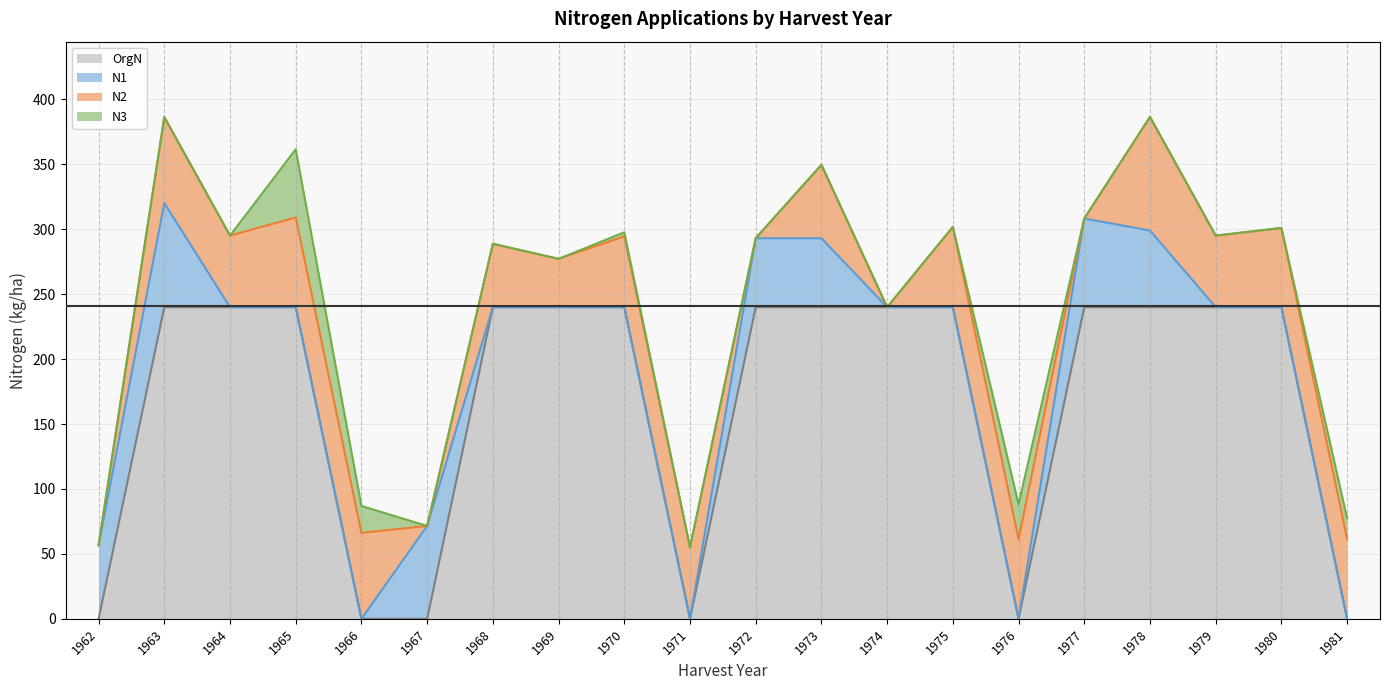

At 1979, list the series in order from smallest to largest.

N1, N3, N2, OrgN